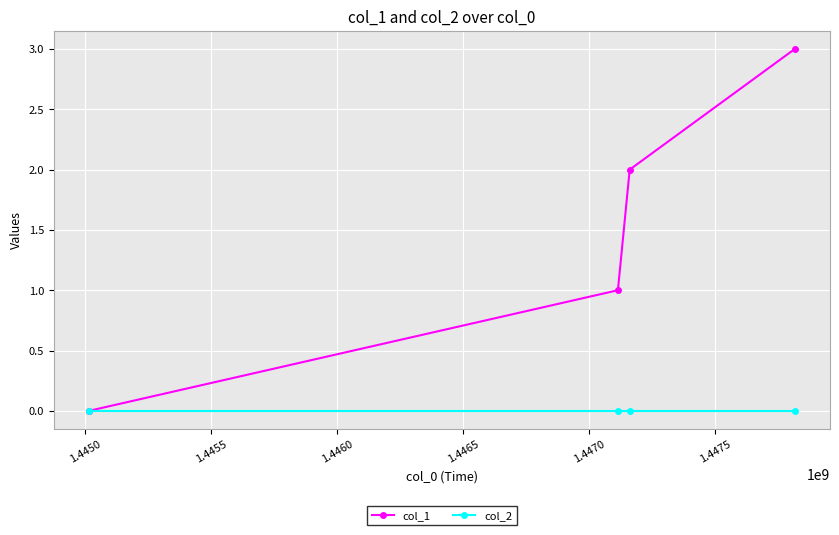

Rank the series by their average value, from highest to lowest.

col_1, col_2